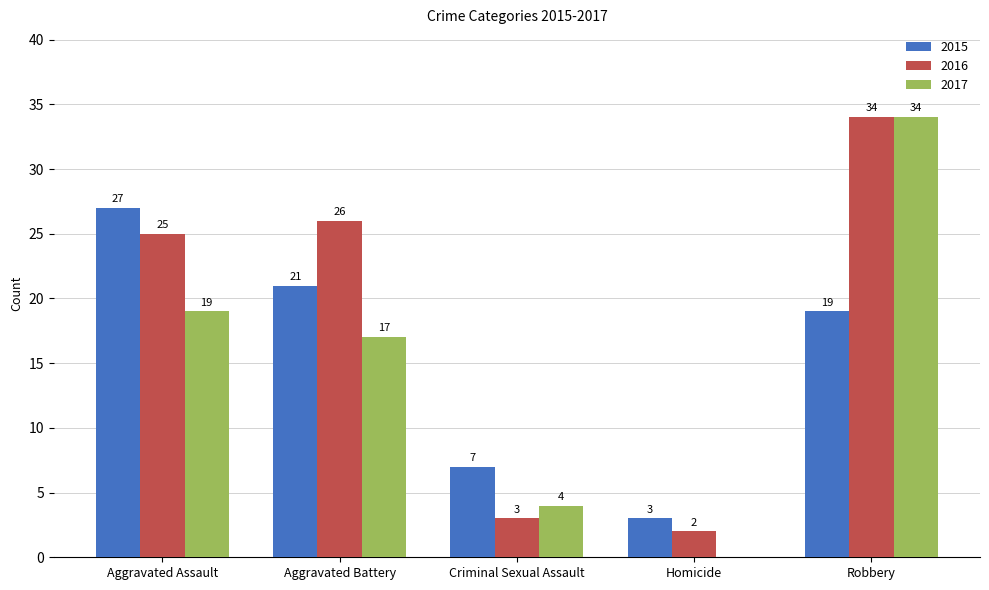

At which category is the sum across all series the highest?

Robbery